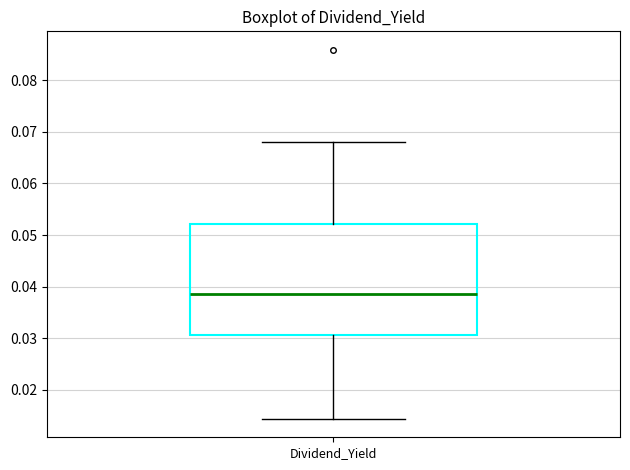

Transcribe this box plot: give where the median line is, the range the box spans, and where the two whiskers end, as read against the y-axis. The values are not printed on the chart, so give them approximately, as read against the axis.

median 0.039, box 0.031 to 0.052, whiskers 0.014 to 0.068